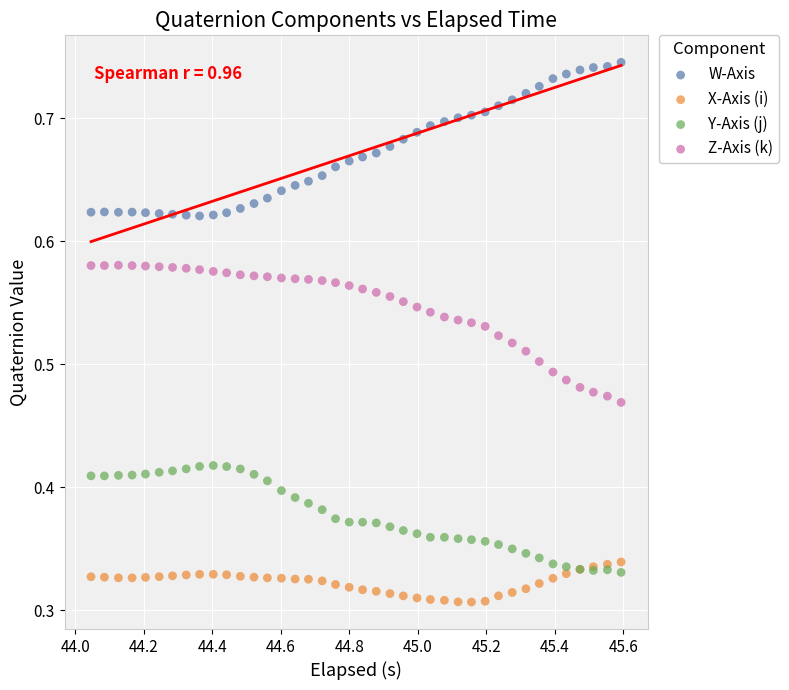

Which series reaches the maximum Y coordinate?

W-Axis